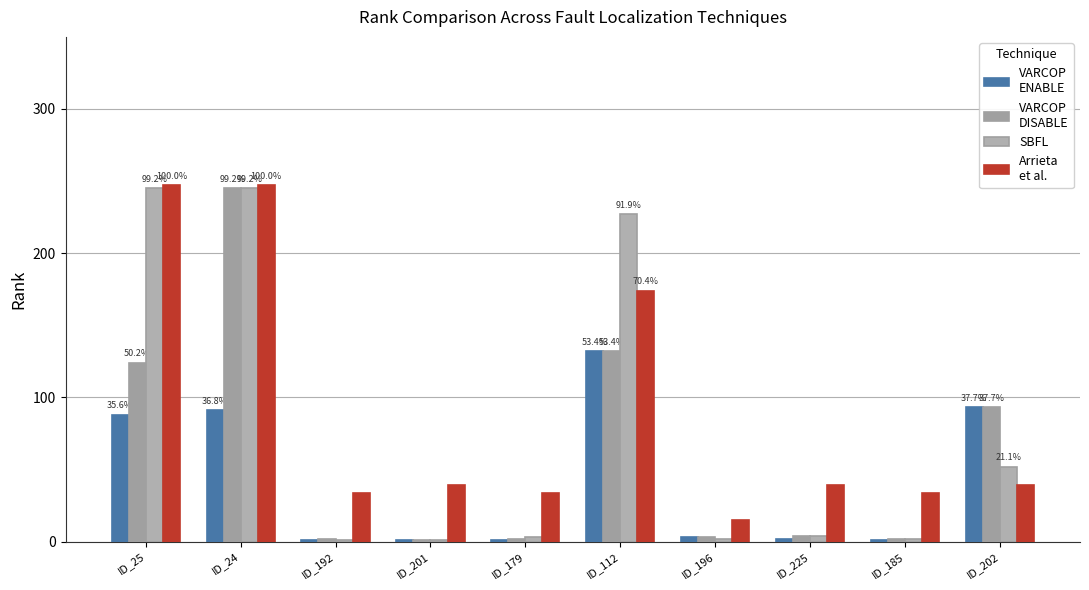

What is the label of the 7th bar from the right?

ID_201